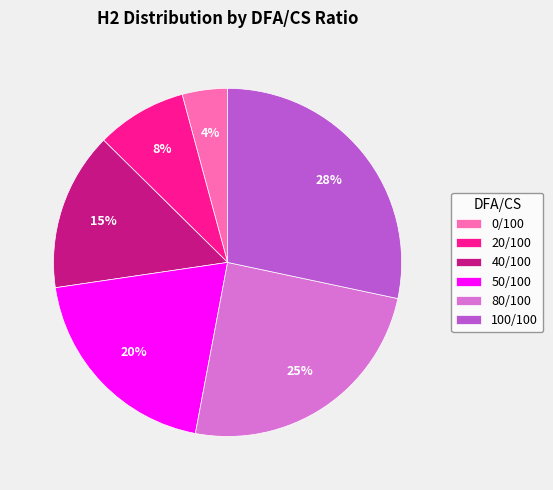

How many slices are in this pie chart?

6